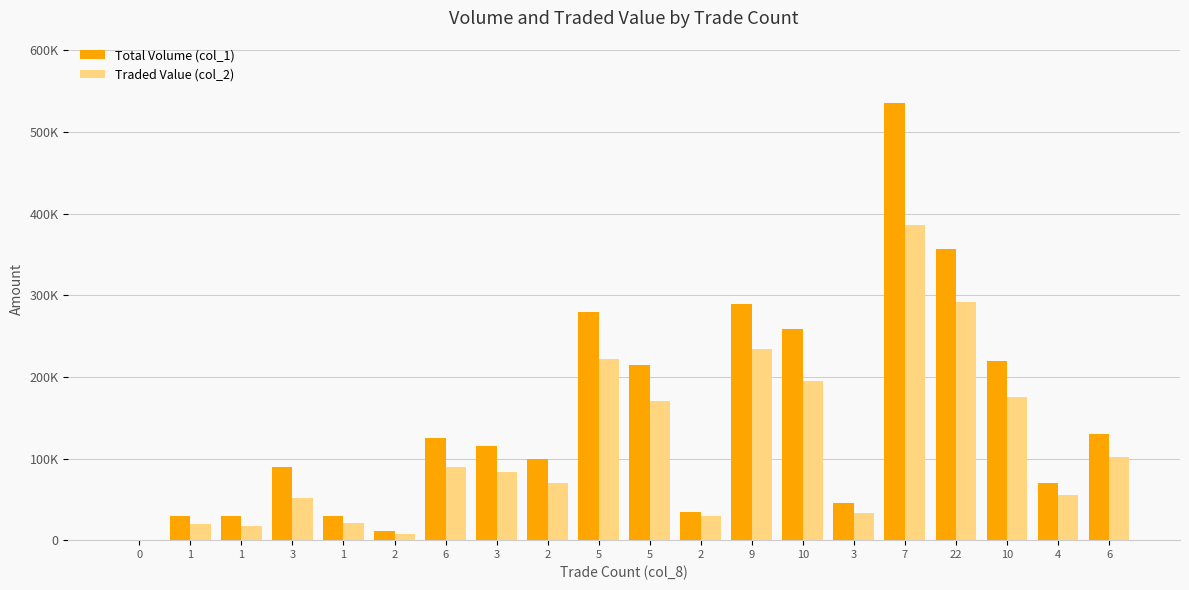

What is the greatest value displayed?

535000